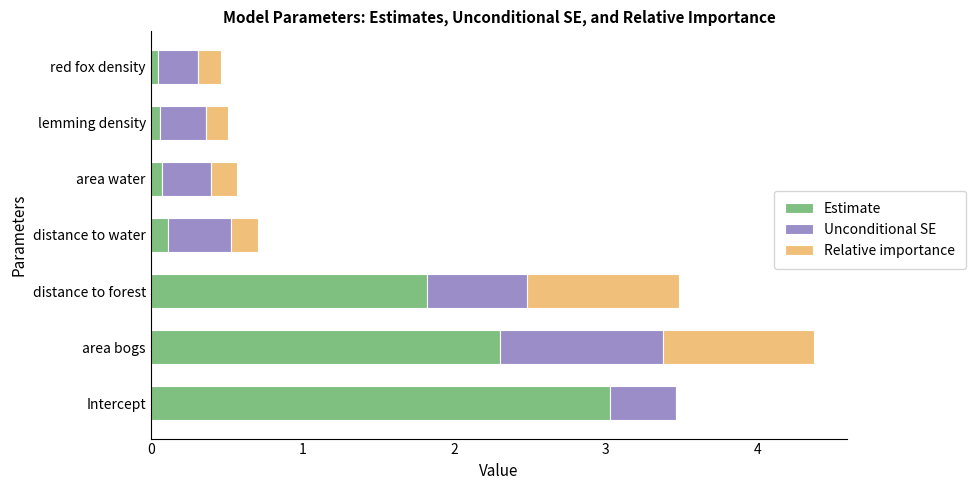

At which category is the sum across all series the highest?

area bogs